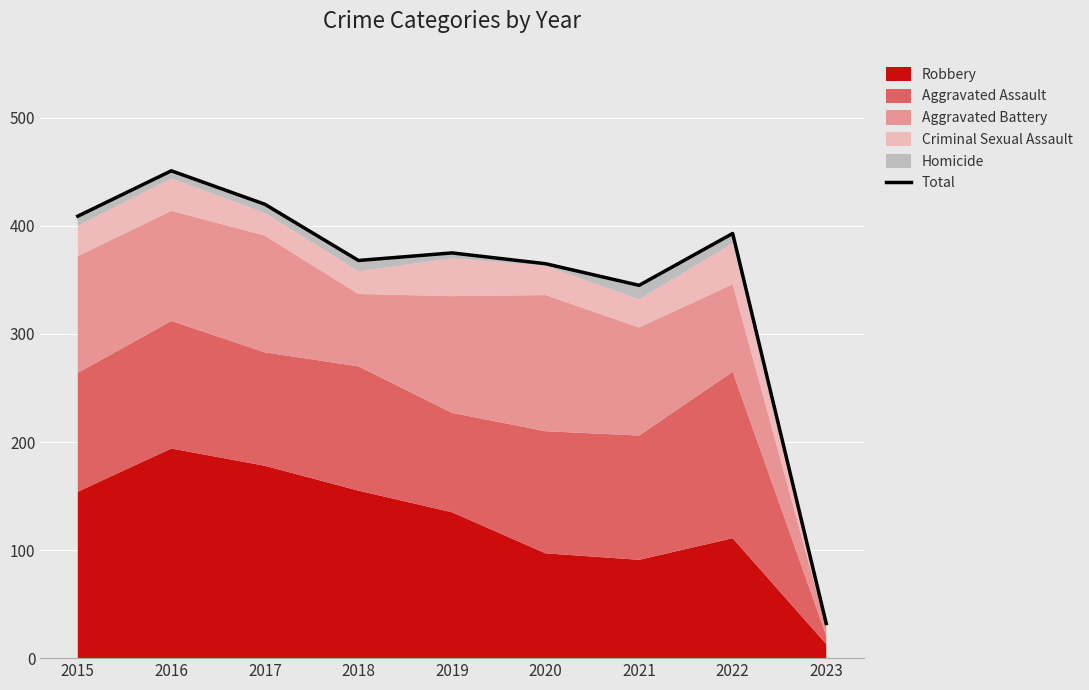

What is the value of the 8th point from the left?

393